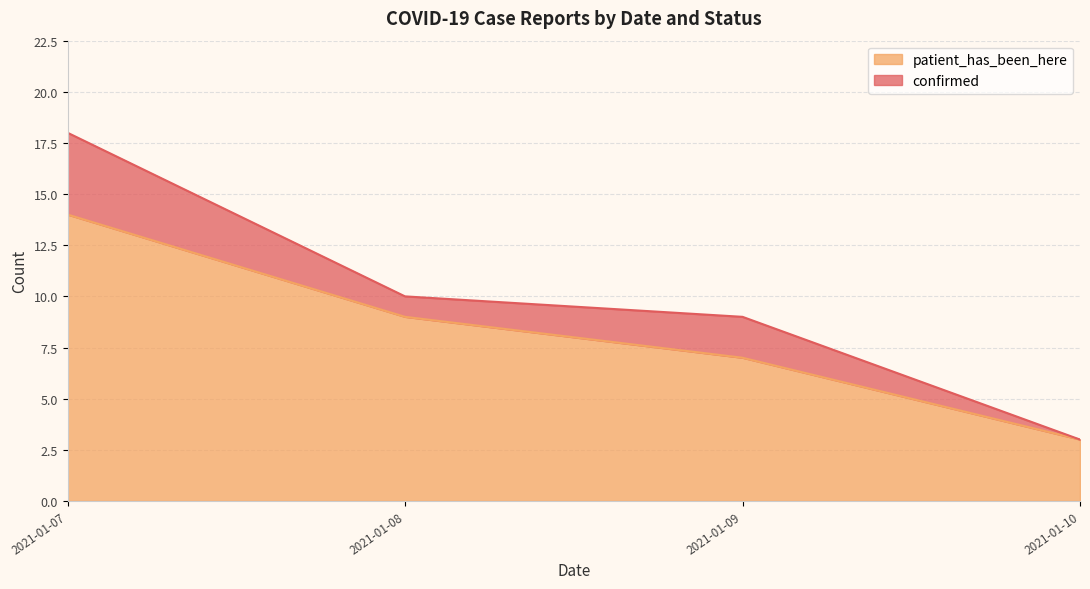

At which label does patient_has_been_here reach its peak?

2021-01-07